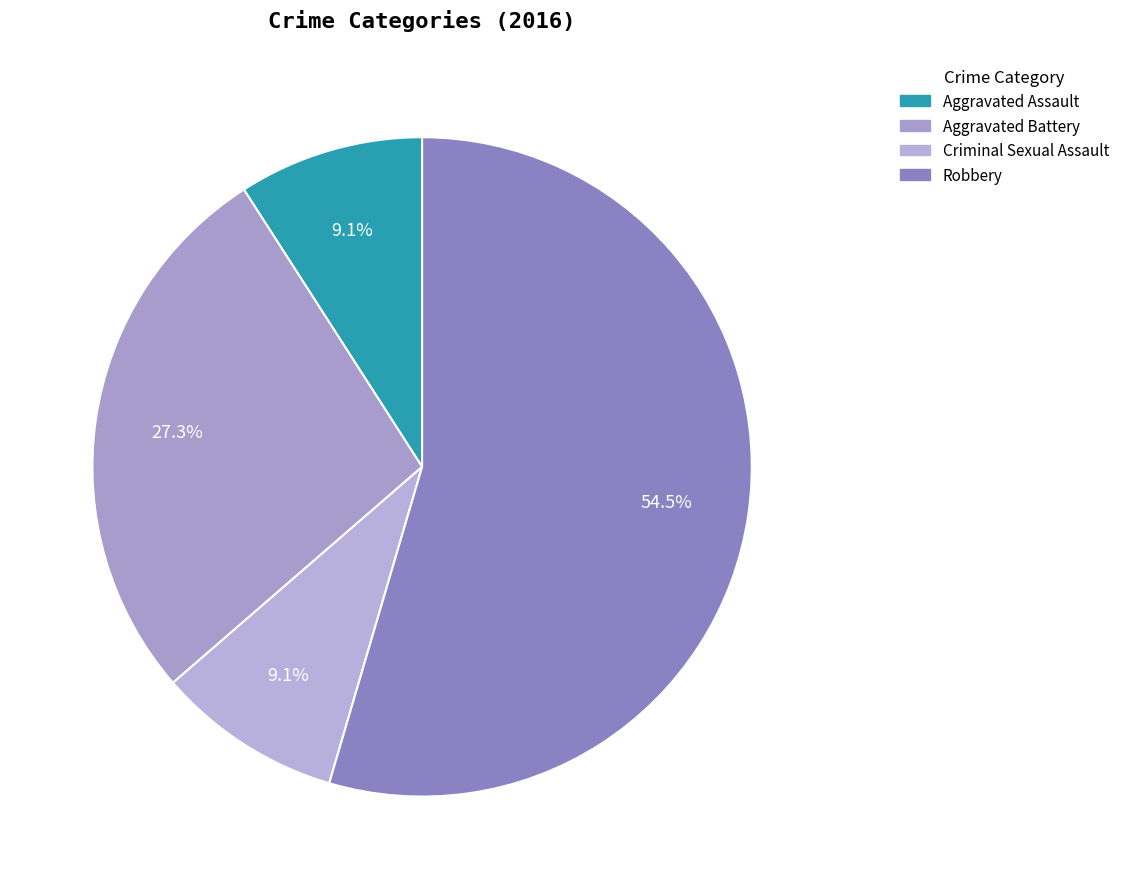

What is the ratio of the value at Aggravated Battery to the value at Robbery?

0.5